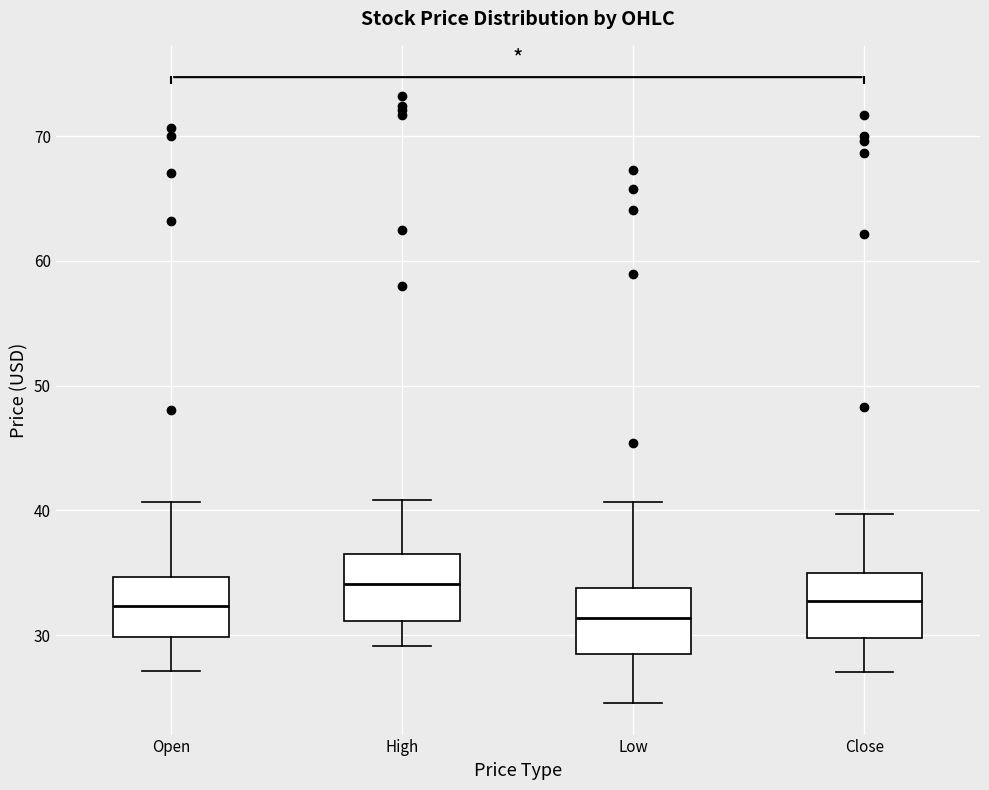

Which box has the highest median line?

High